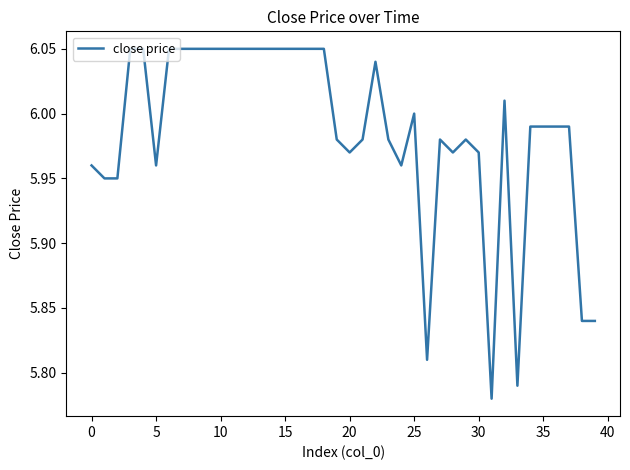

What is the difference between the maximum and minimum values?

0.3